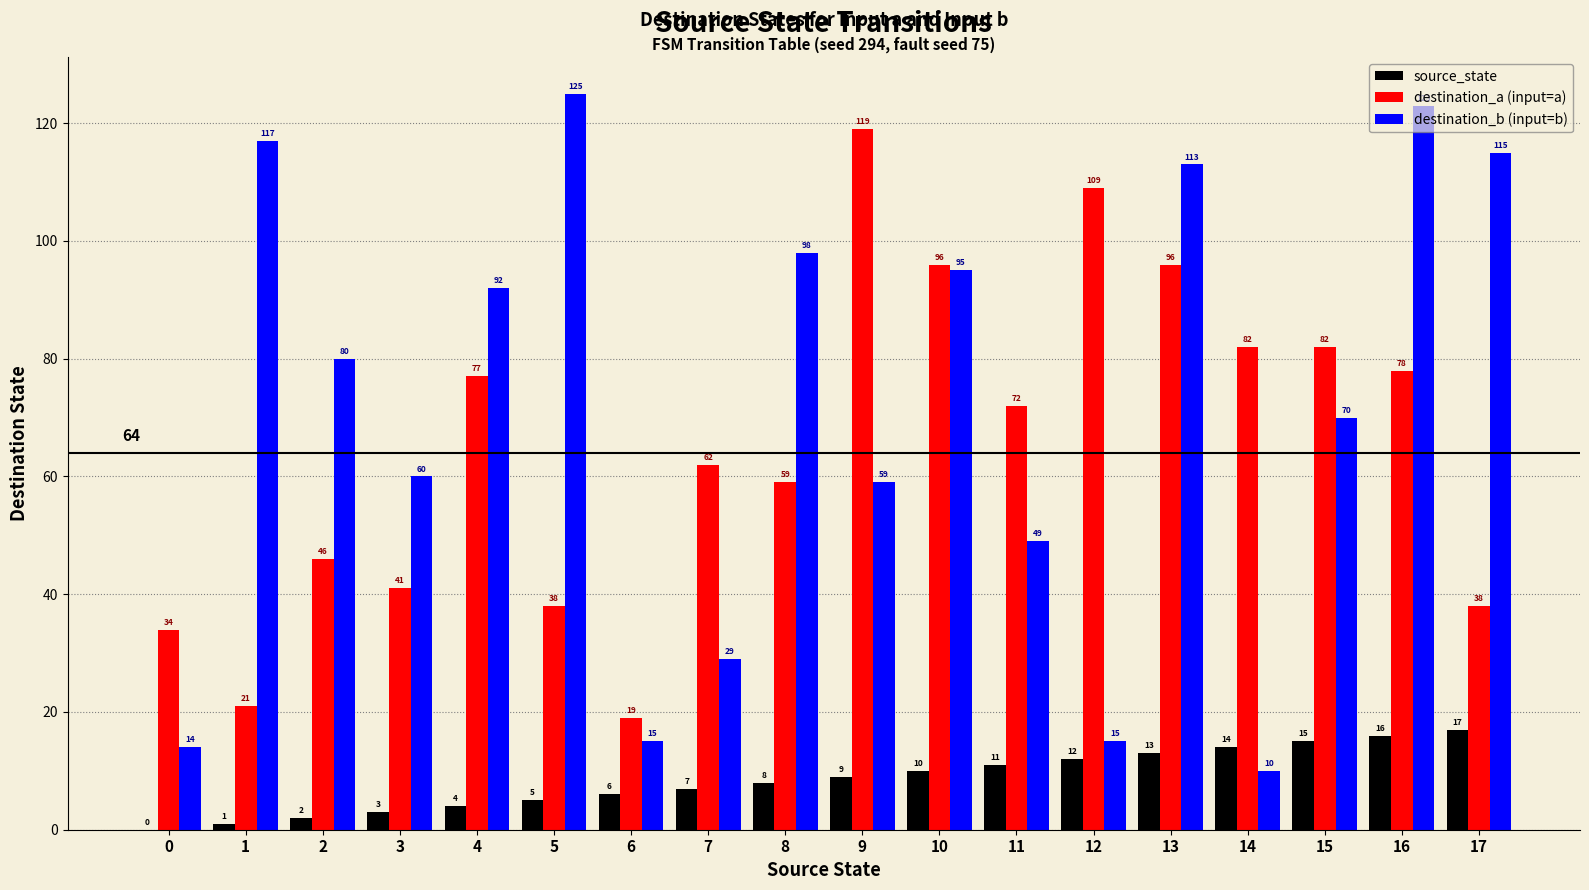

Which series has the widest spread of values?

destination_b (input=b)